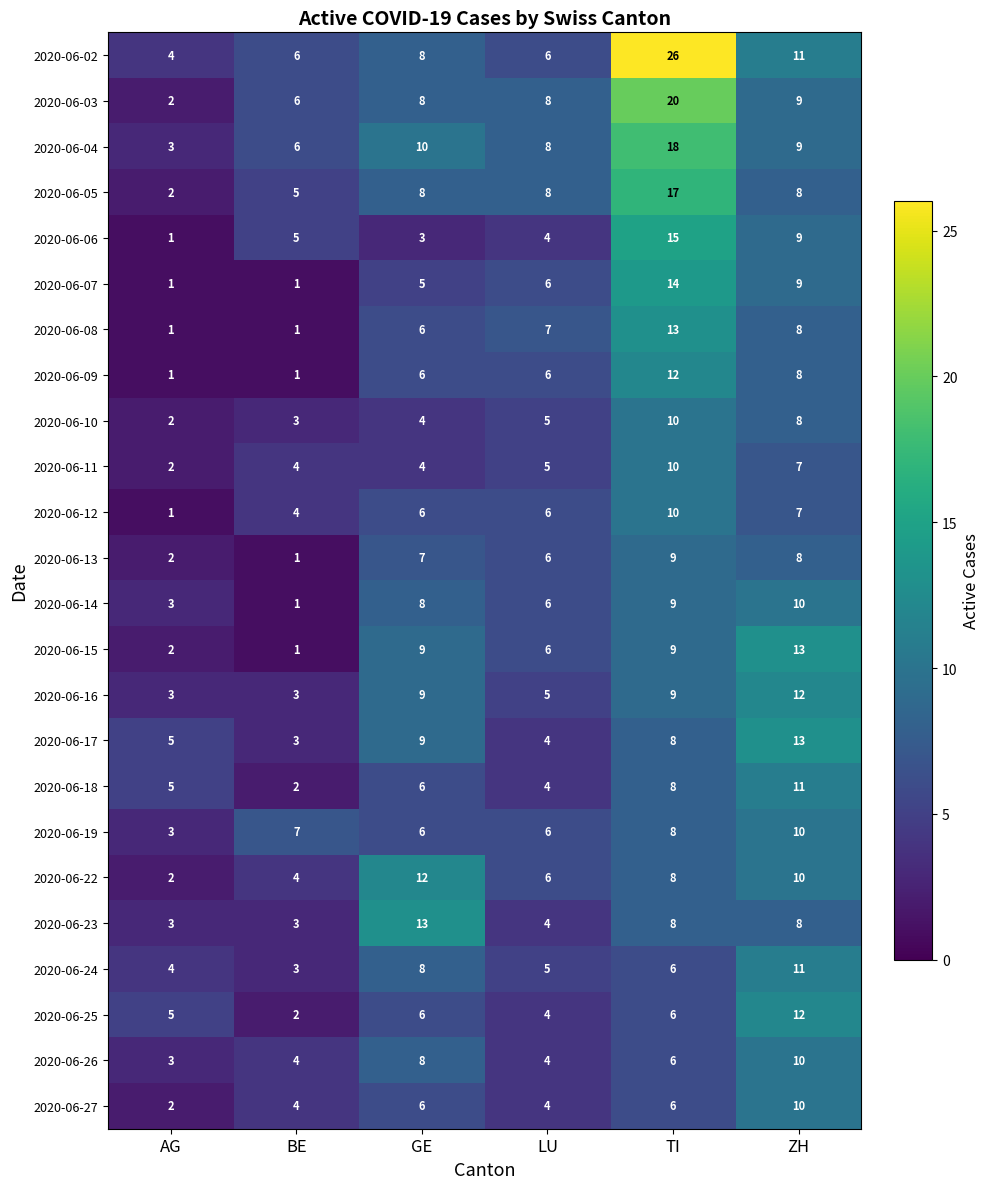

What is the difference between the maximum and minimum values in the 2020-06-19 series?

7